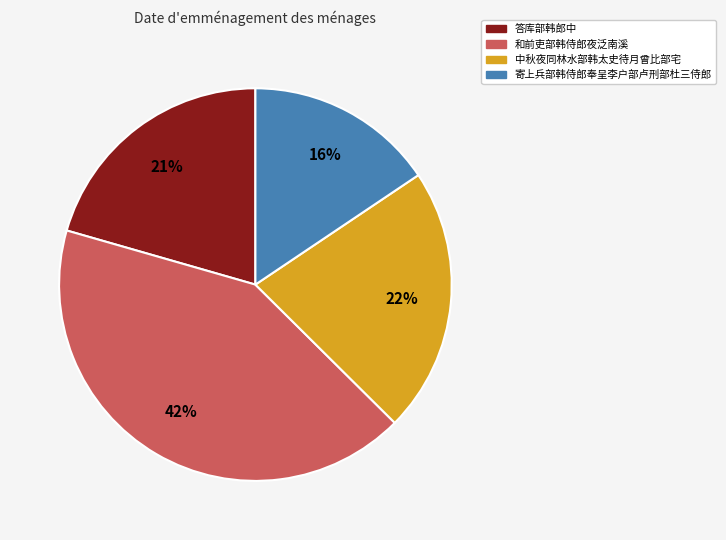

Is there any slice that represents more than half of the pie?

No